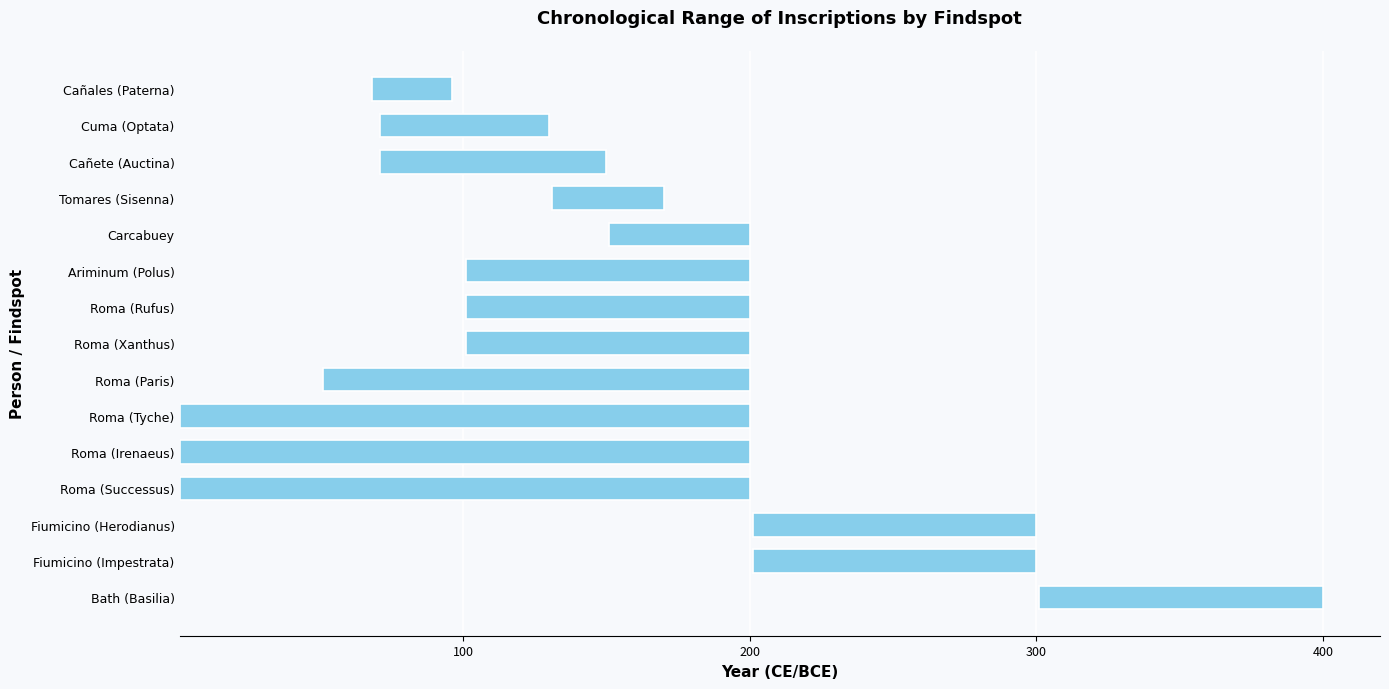

How many bars are there in total?

15